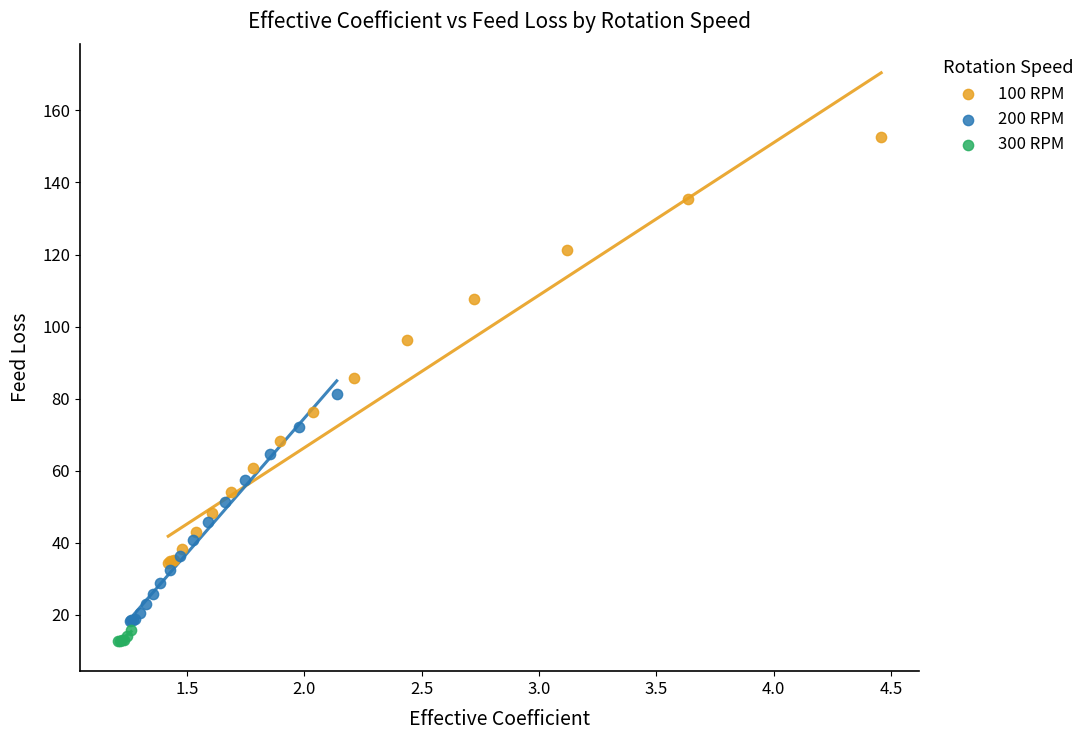

What are all the series names shown in the legend?

100 RPM, 200 RPM, 300 RPM